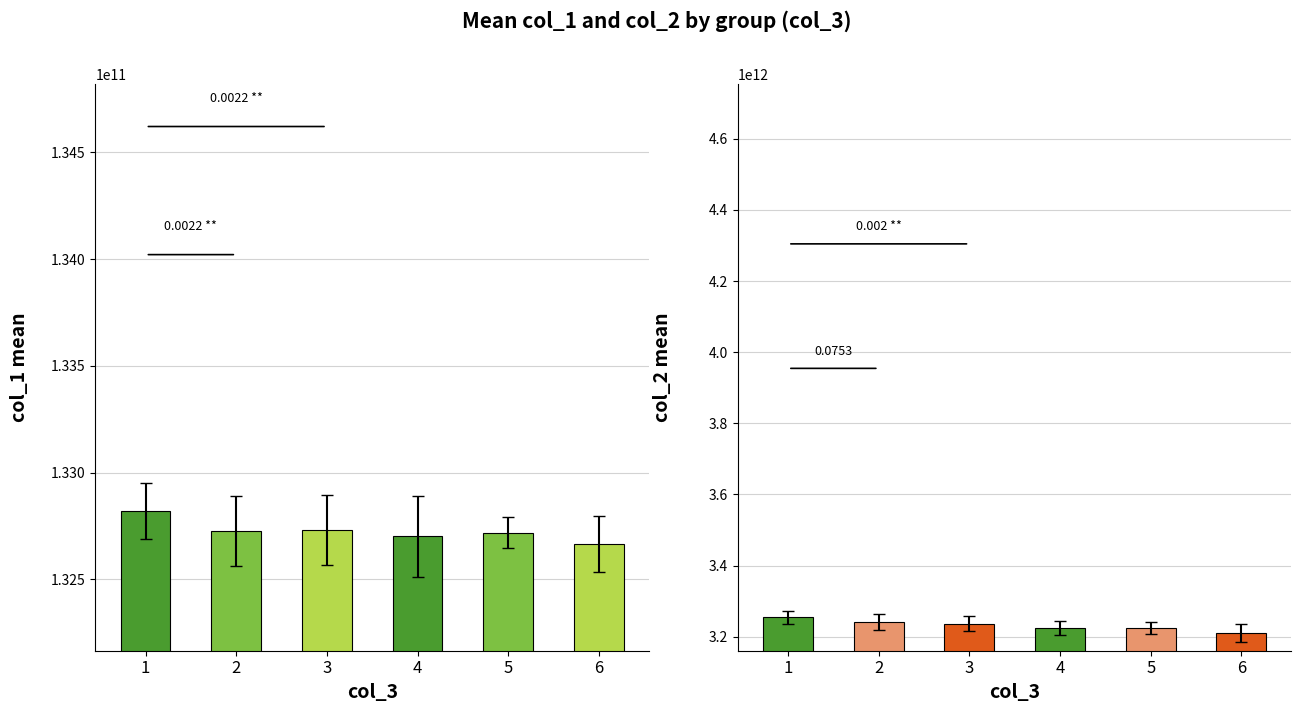

What is the highest value of the col_2 mean series?

3254493650772.9